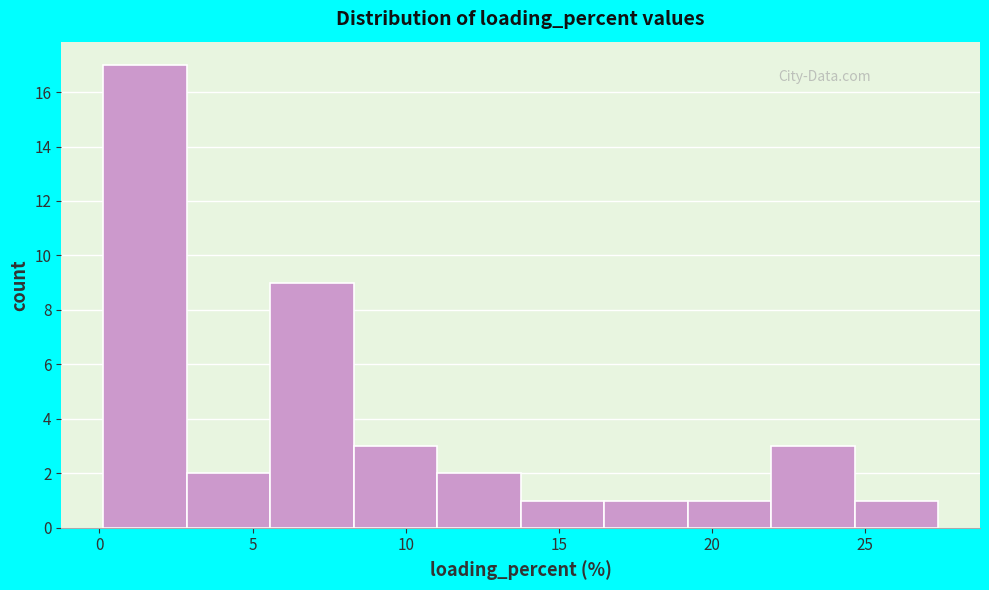

What is the height of the bar covering 8.5 to 11.0 on the x-axis? Neither the bar edges nor the heights are printed on the chart, so give them approximately, as read against the axes.

3